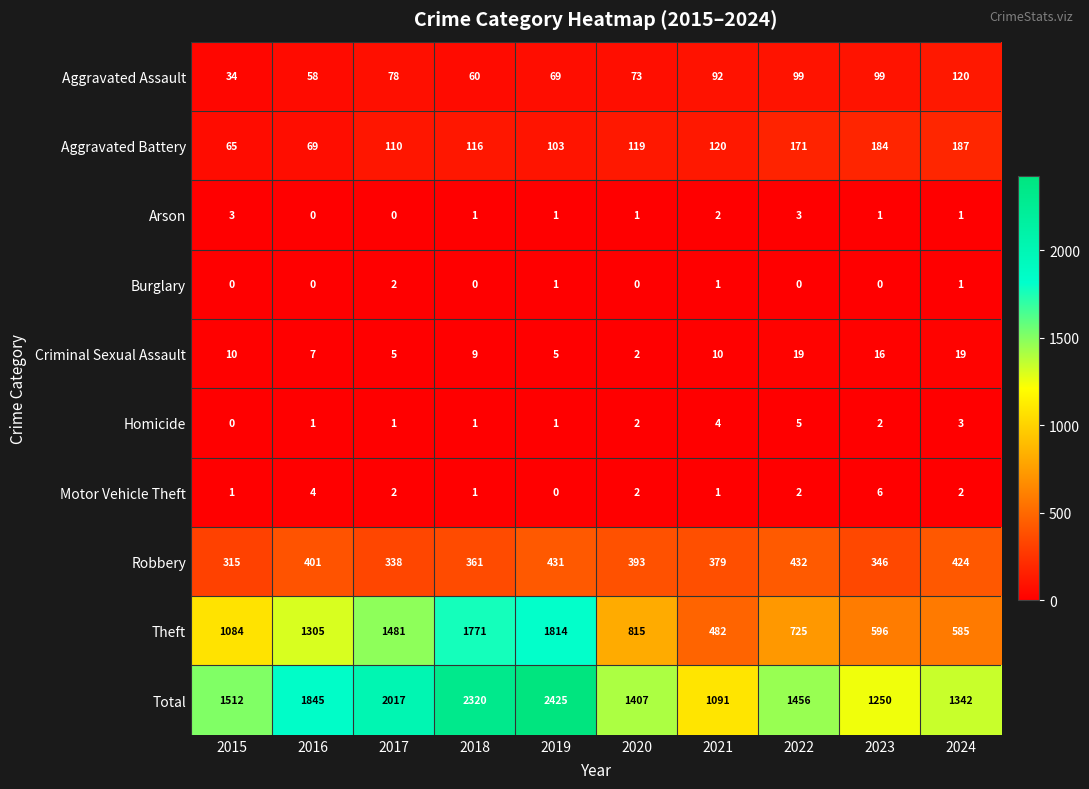

What is the maximum value shown in the chart?

2425